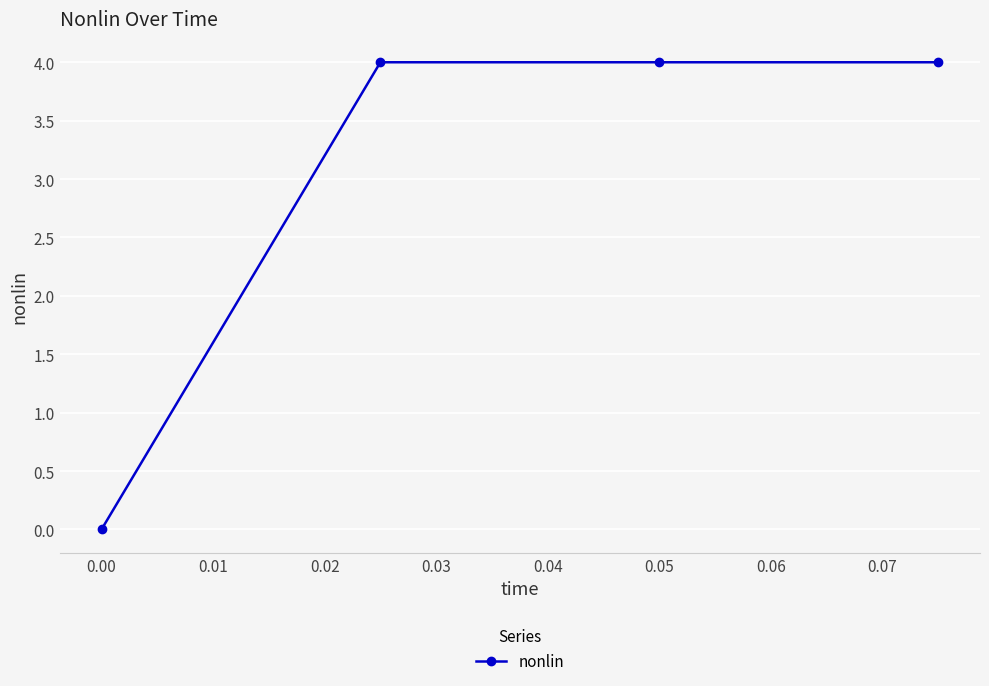

True or false: the data has more than 1 interior local peaks.

False